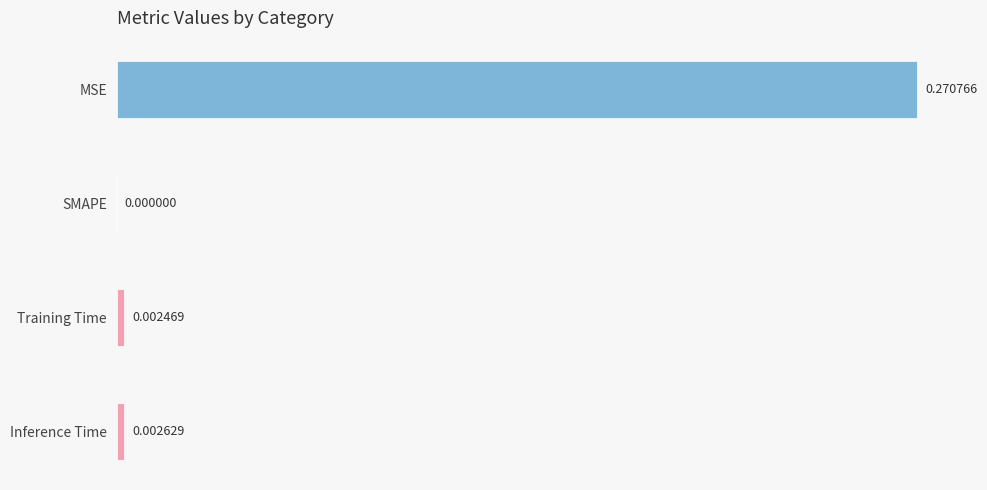

Which category has the highest value across all series?

MSE